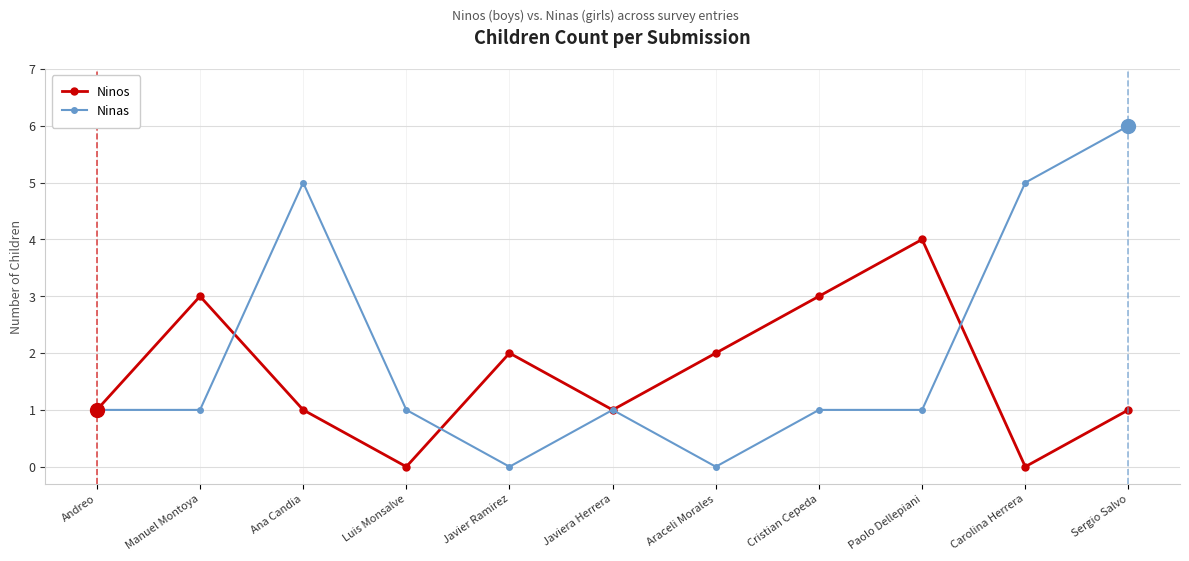

Read the Ninos value at Manuel Montoya.

3